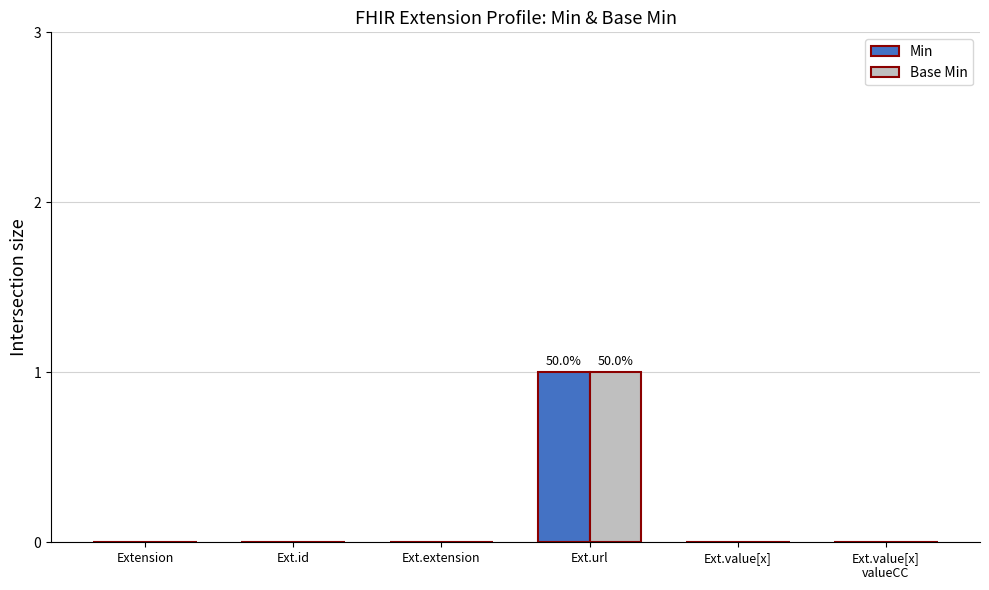

At which category is the sum across all series the highest?

Ext.url